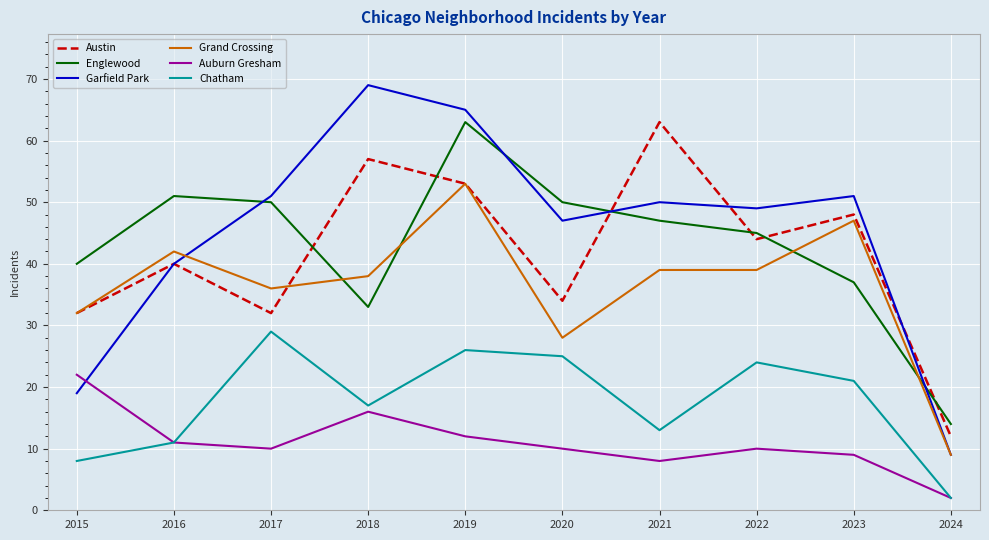

Which category has the lowest value in the Englewood series?

2024